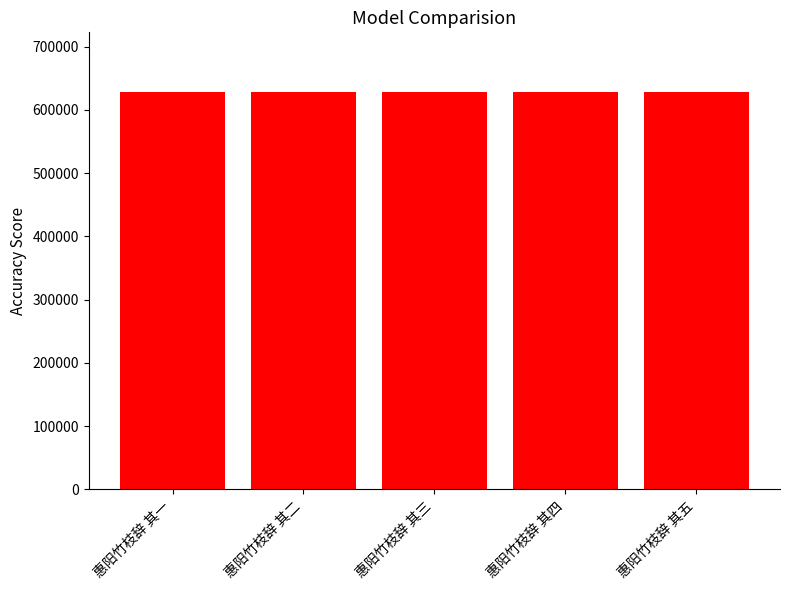

How many bars are there in total?

5